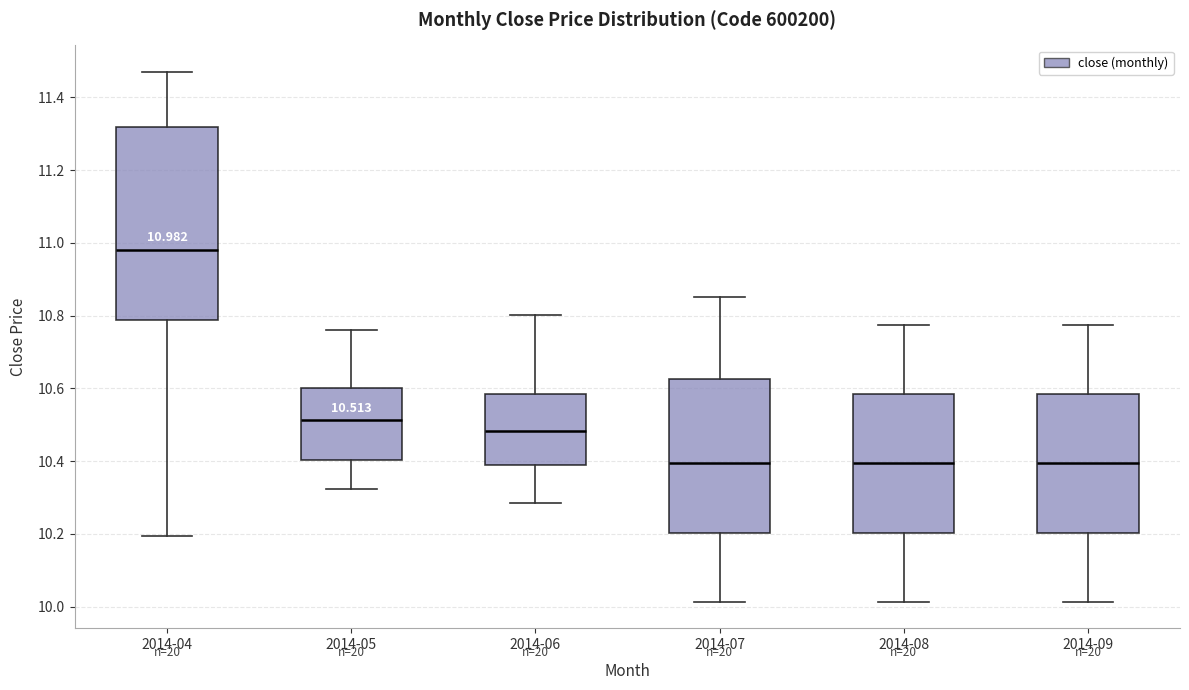

Which box is the tallest, from its lower edge to its upper edge?

2014-04